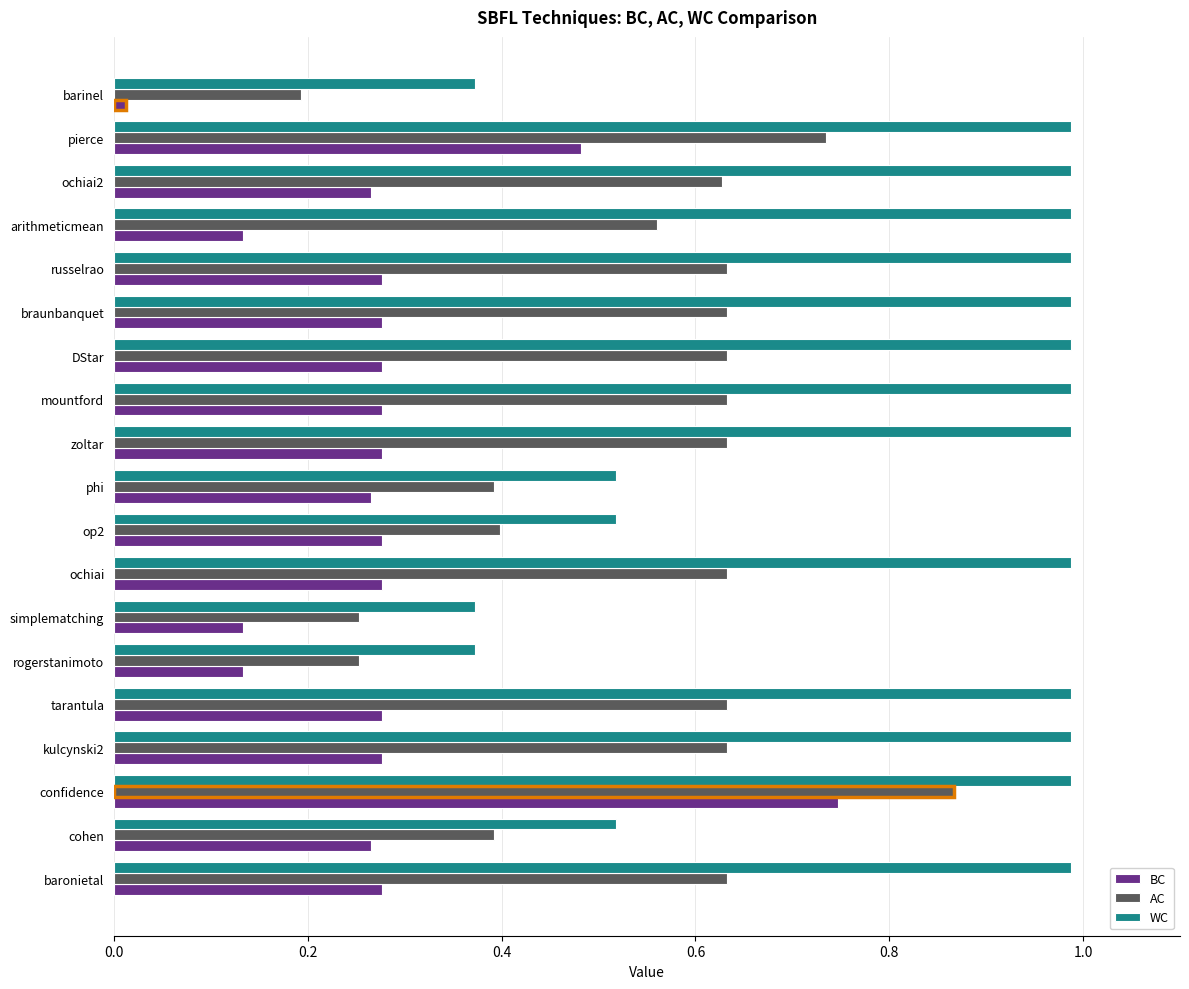

What is the sum of all AC values?

10.4